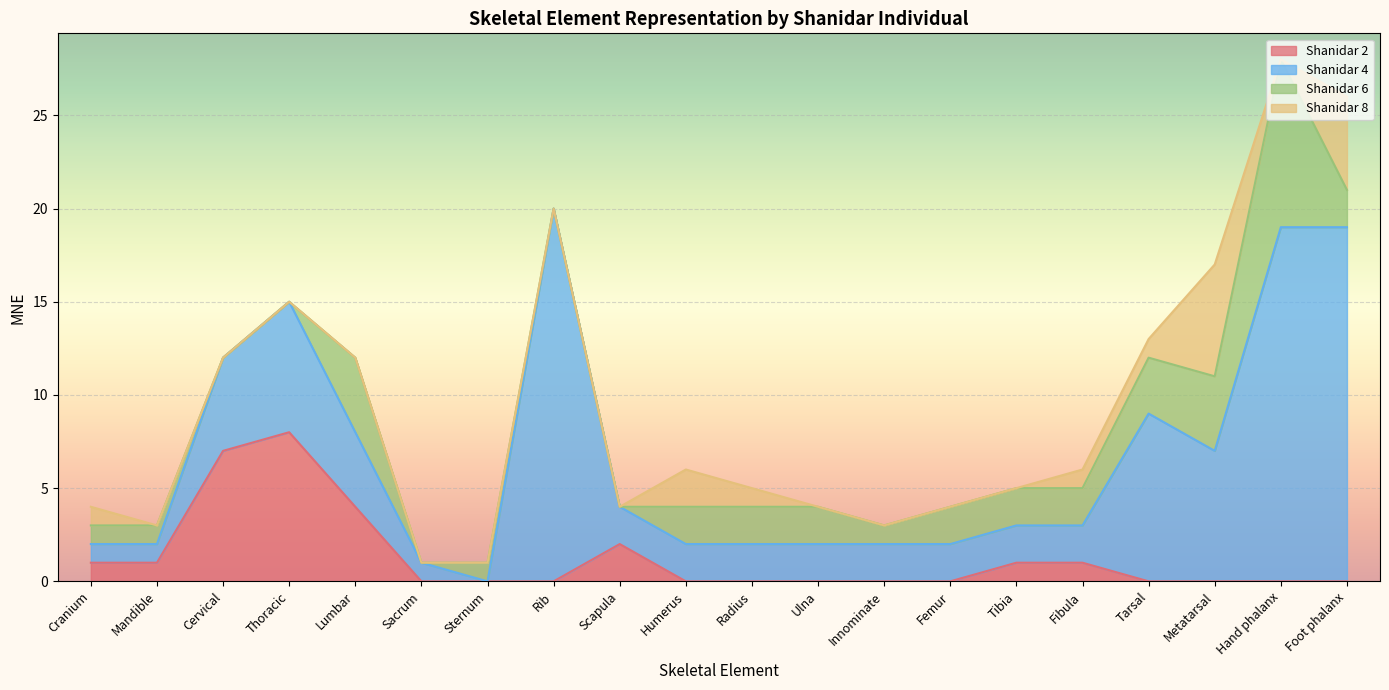

The value of Shanidar 8 at Innominate is 0. True or false?

True